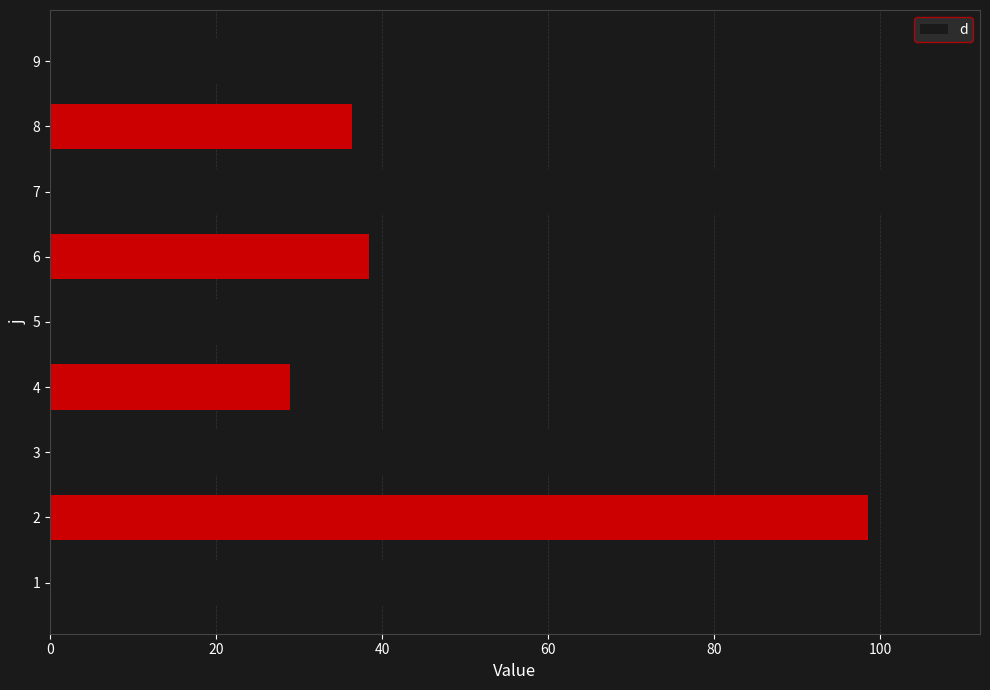

What is the difference between the second highest and second lowest values?

69.7